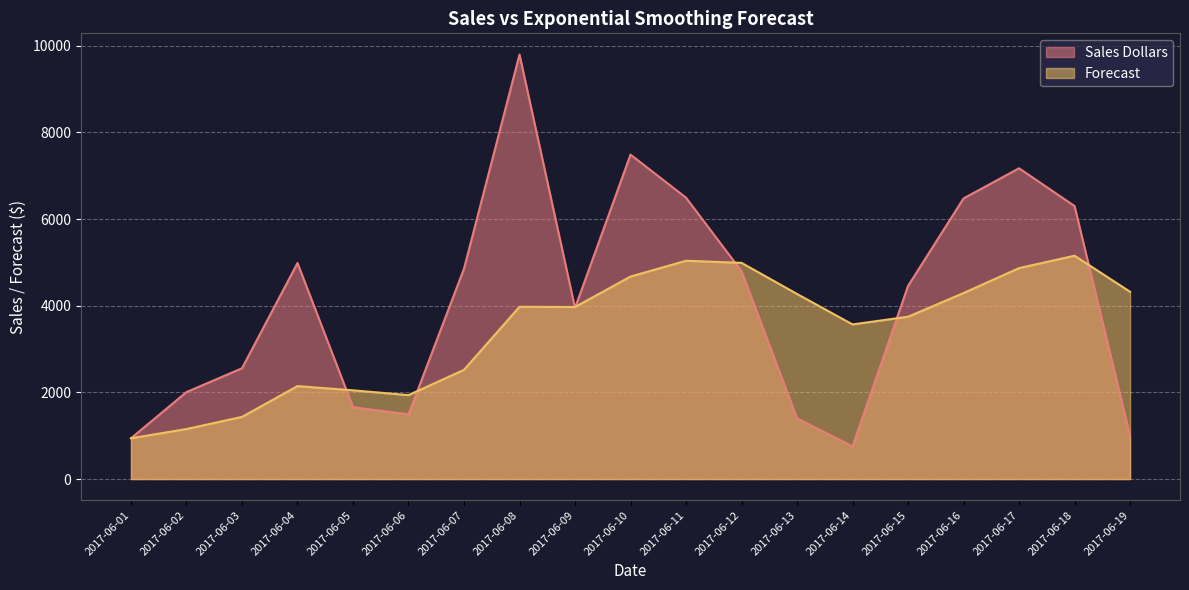

How many values in the Sales Dollars series exceed 4457?

9